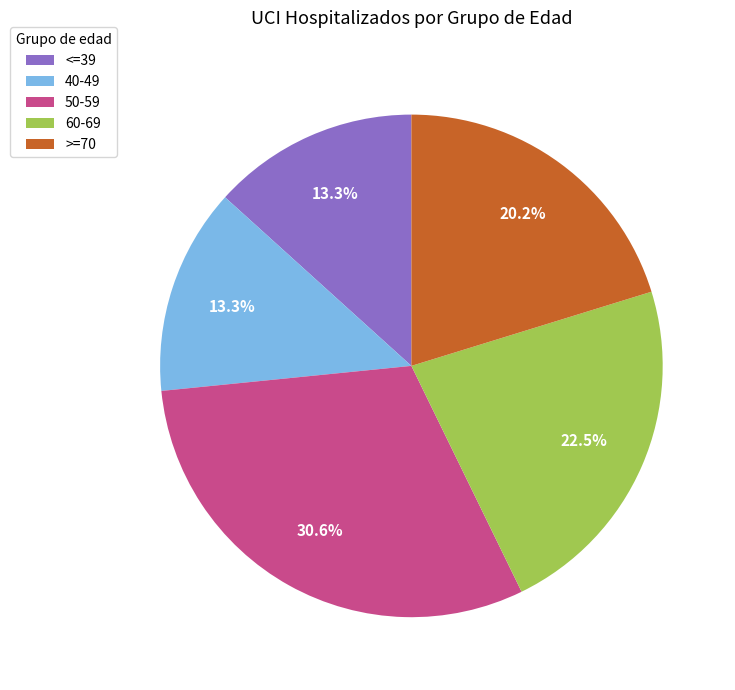

How many segments does this pie chart have?

5